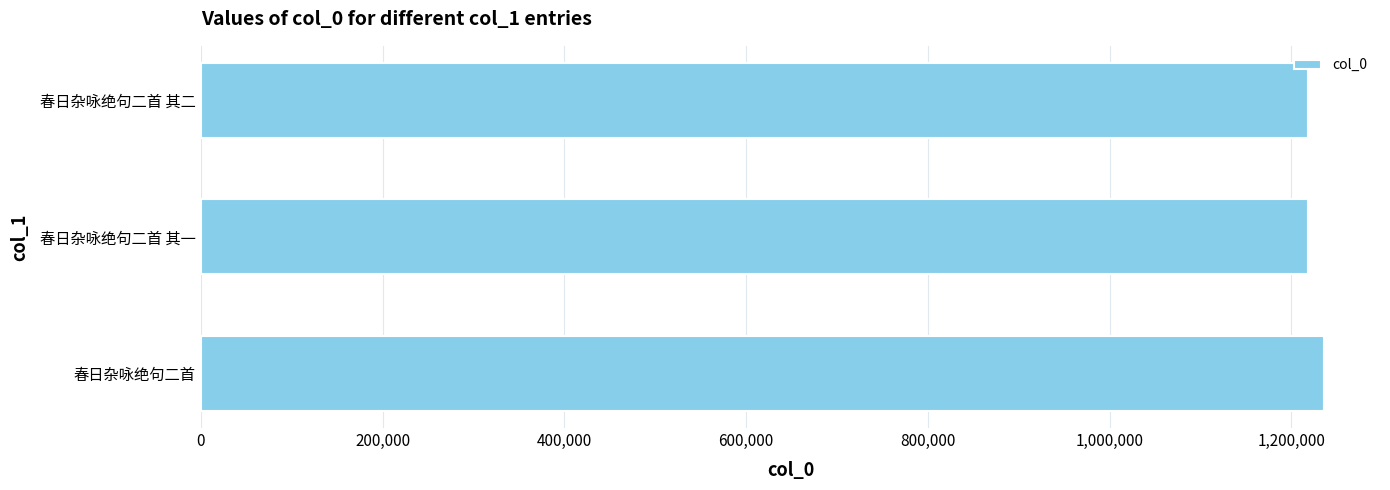

What is the maximum value shown in the chart?

1235808